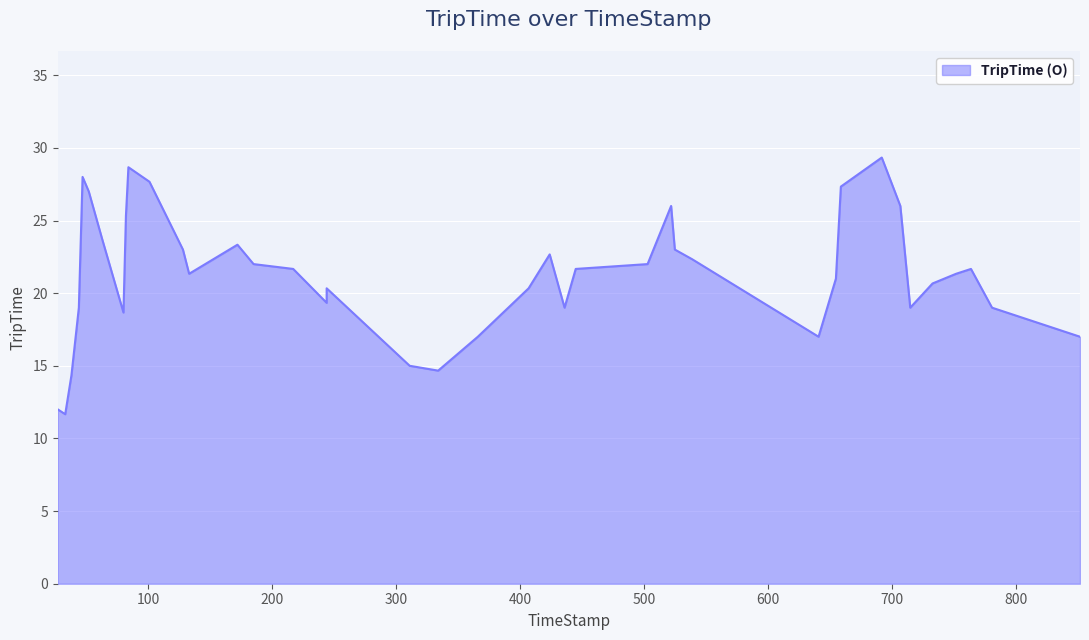

Is it true that the value at 334 is 10?

False